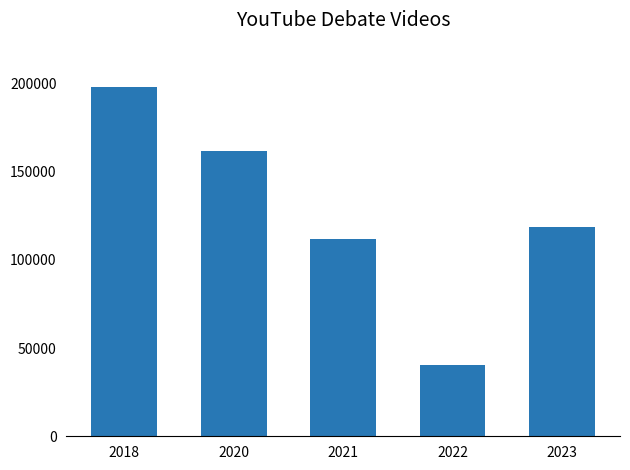

List the labels in order of value, largest first.

2018, 2020, 2023, 2021, 2022